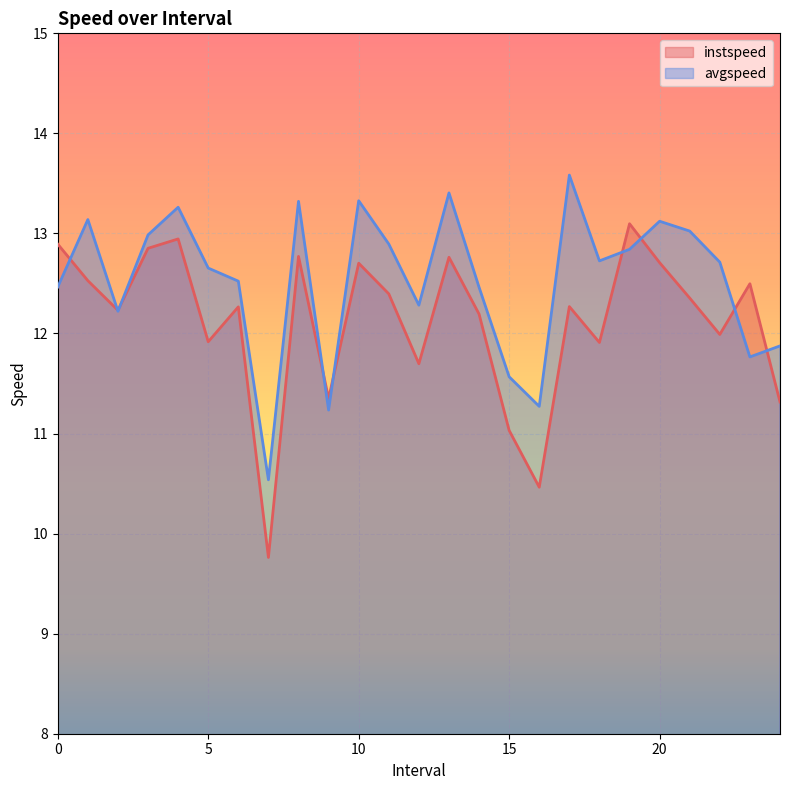

Reading left to right, list all the values displayed in this chart.

instspeed: 12.9	12.5	12.2	12.9	12.9	11.9	12.3	9.8	12.8	11.4	12.7	12.4	11.7	12.8	12.2	11.0	10.5	12.3	11.9	13.1	12.7	12.4	12.0	12.5	11.3
avgspeed: 12.5	13.1	12.2	13.0	13.3	12.7	12.5	10.5	13.3	11.2	13.3	12.9	12.3	13.4	12.5	11.6	11.3	13.6	12.7	12.8	13.1	13.0	12.7	11.8	11.9